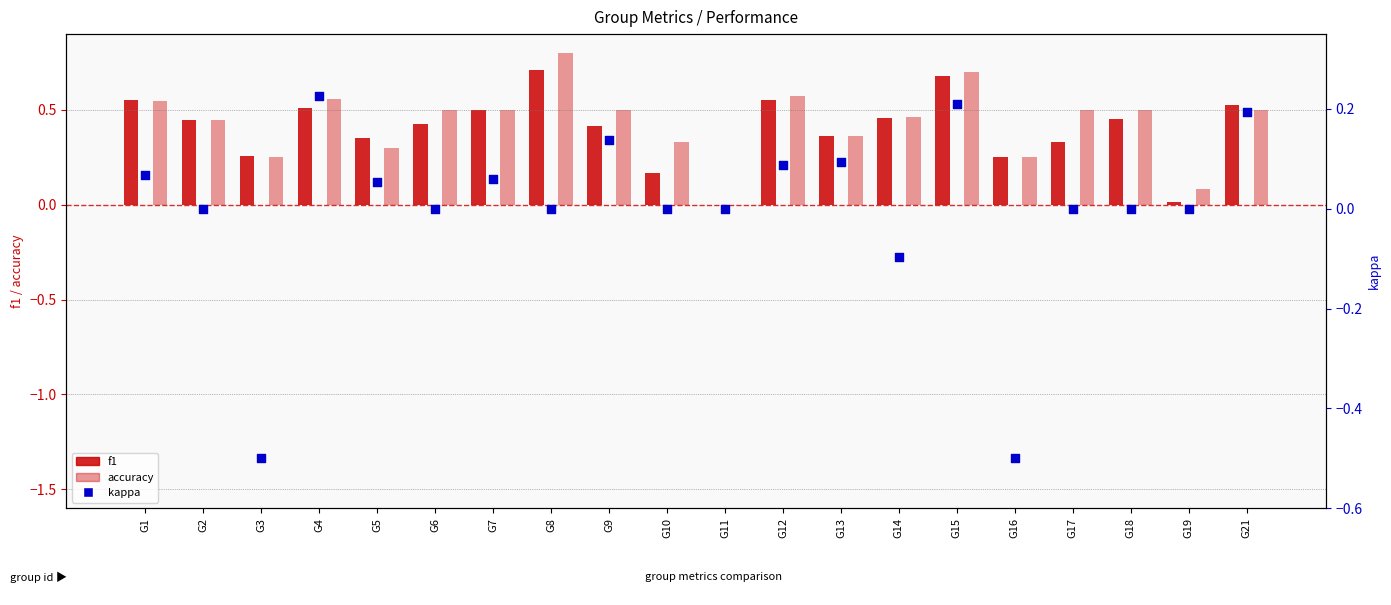

What are all the series names shown in the legend?

f1, accuracy, kappa